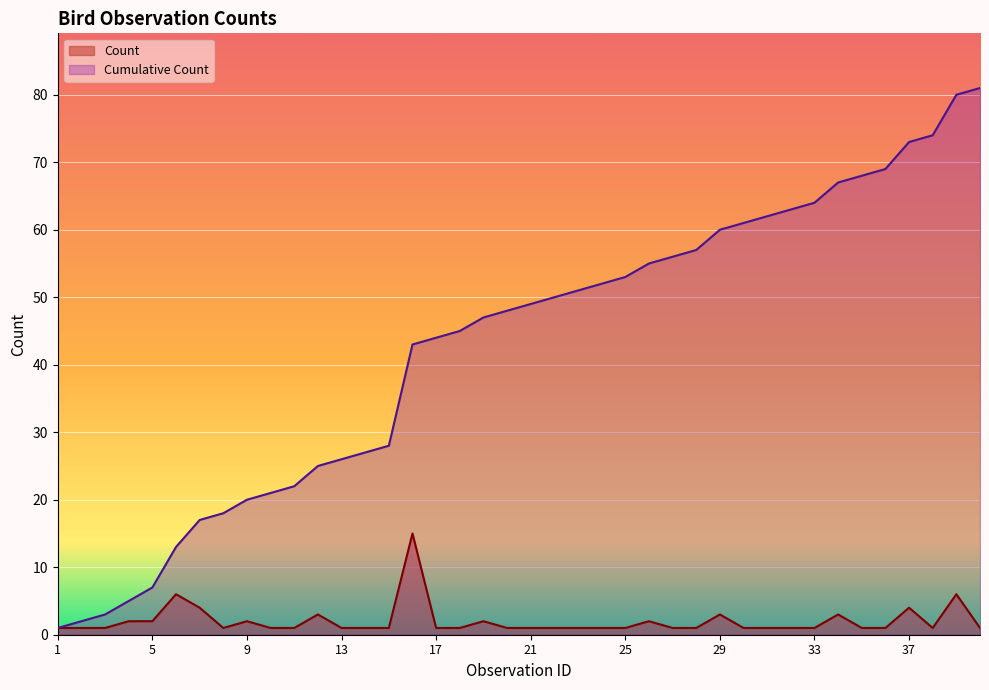

What is the total value across all series at 16?

58